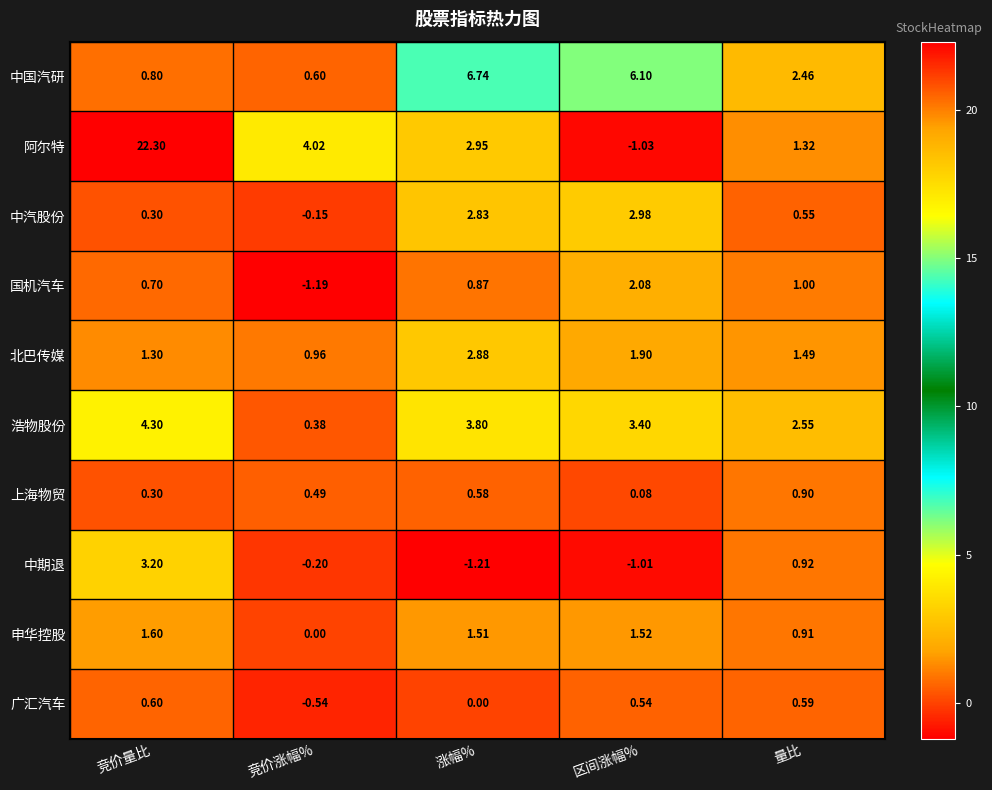

What is the maximum value shown in the chart?

22.3